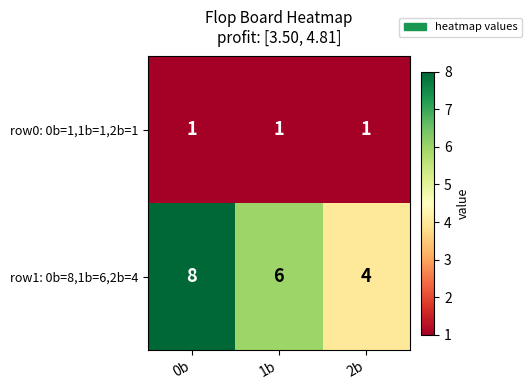

True or false: row0: 0b=1,1b=1,2b=1 has a value of 1 at 1b.

True